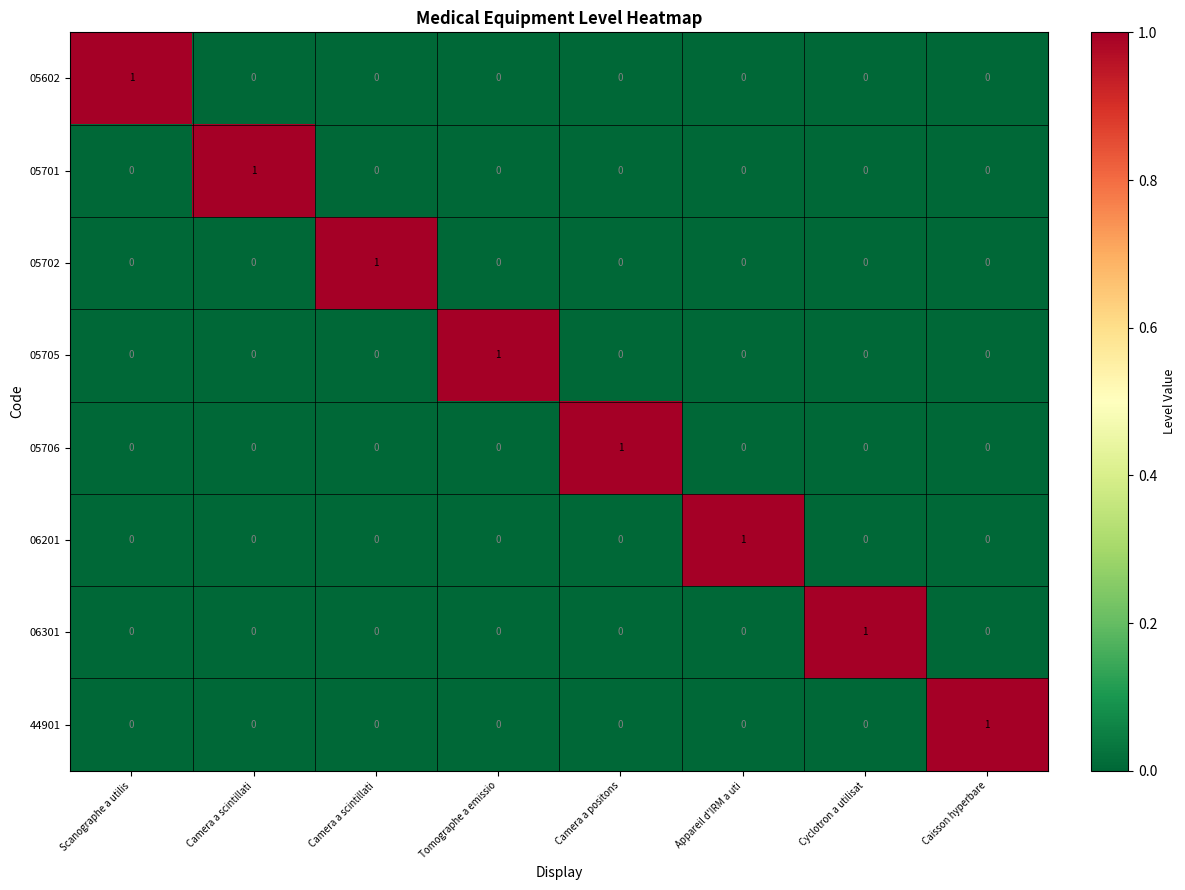

At Camera a positons, list the series in order from smallest to largest.

05602, 05701, 05702, 05705, 06201, 06301, 44901, 05706